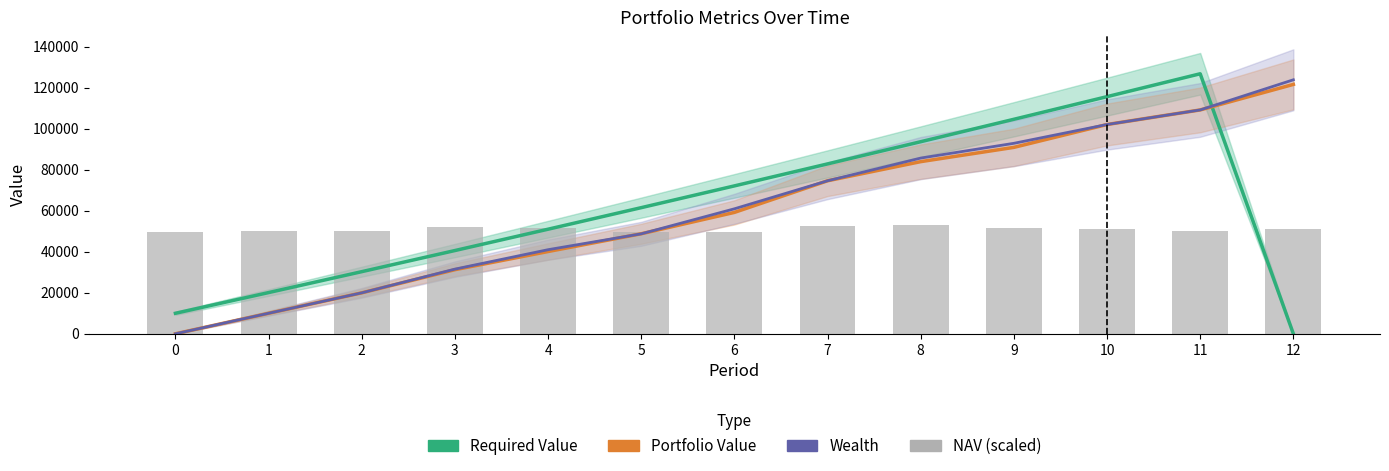

Which series has the widest spread of values?

Required Value